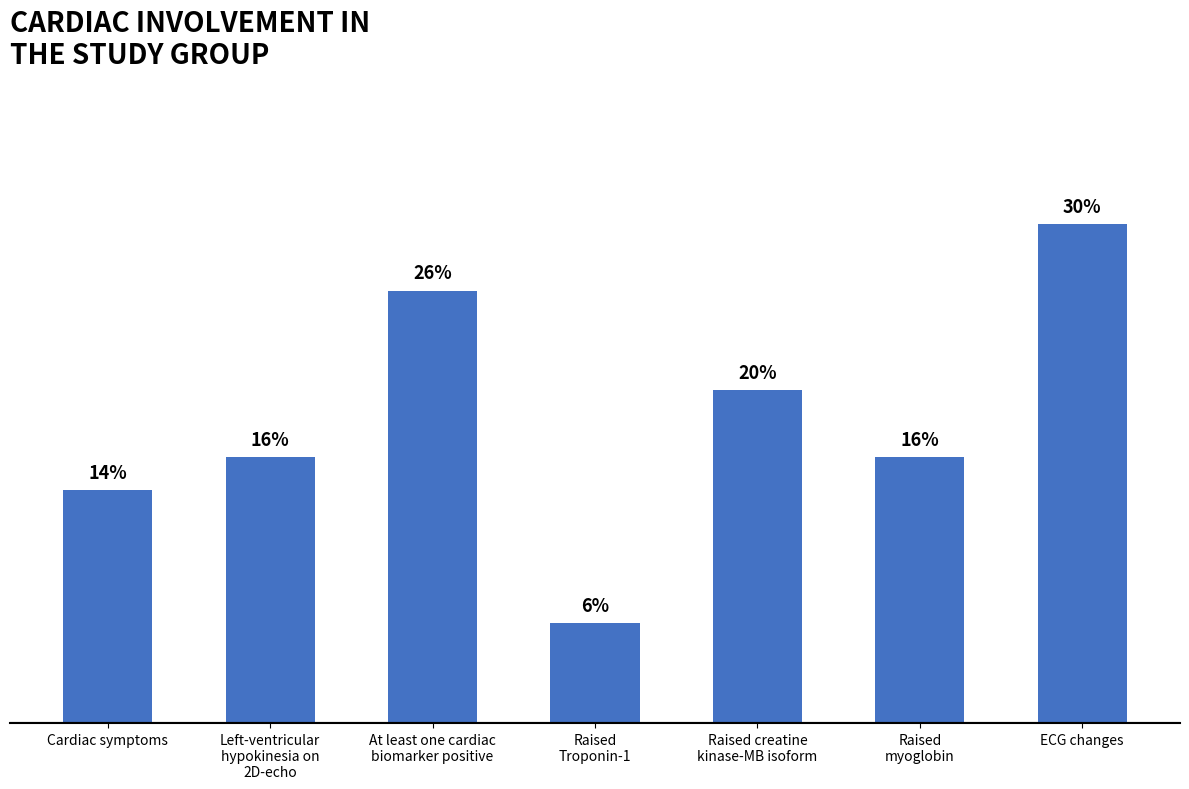

Which label corresponds to the largest value in the chart?

ECG changes